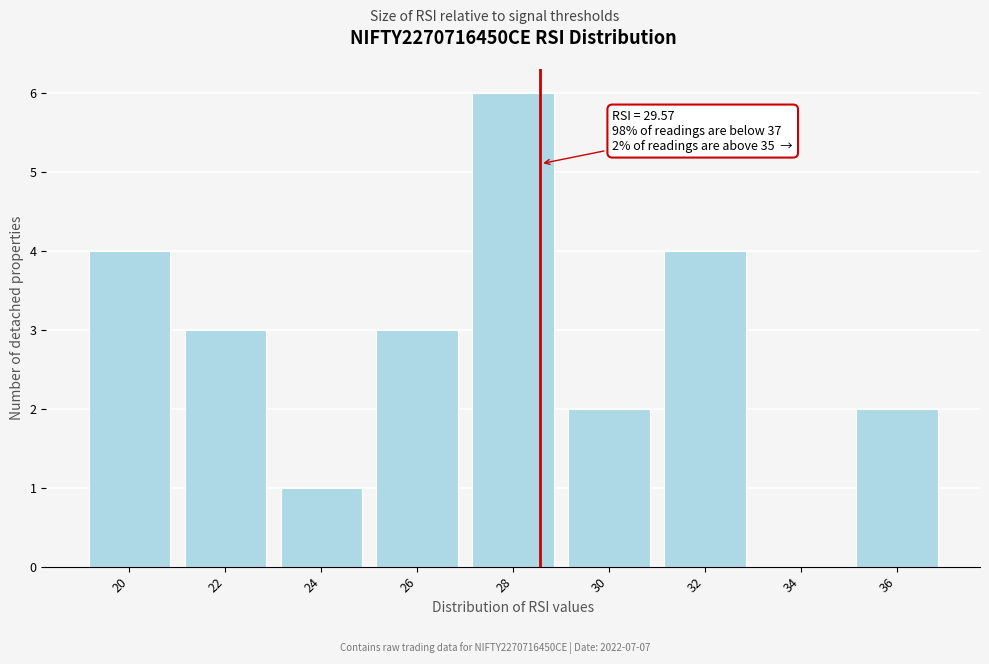

Reading left to right, what are all the values shown in this chart?

20=4	22=3	24=1	26=3	28=6	30=2	32=4	34=0	36=2